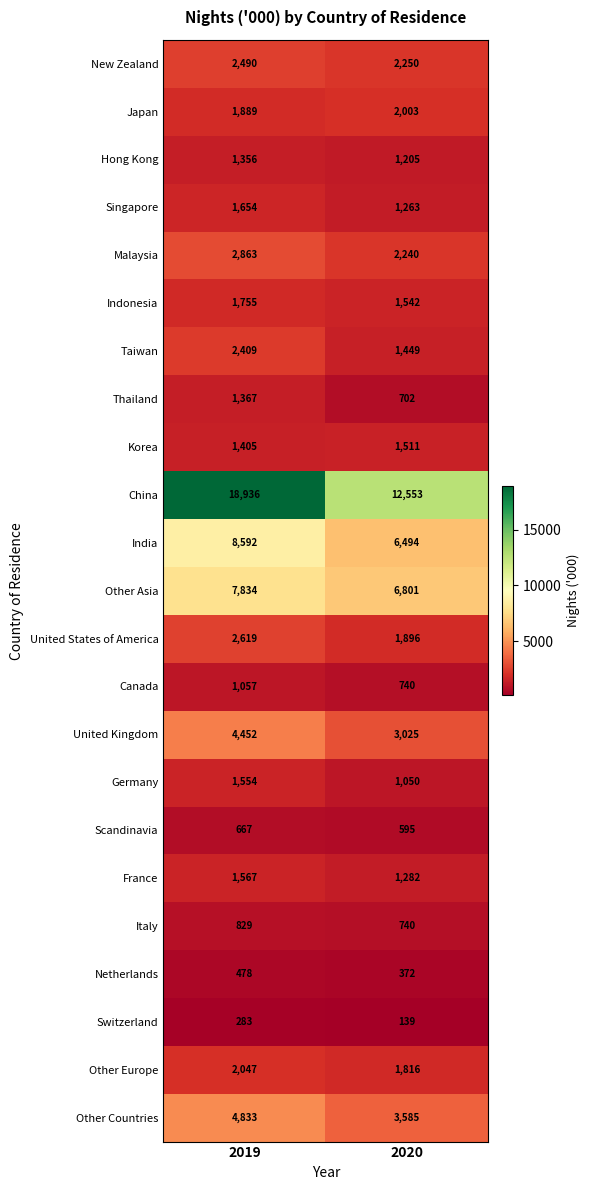

What is the difference between the maximum and minimum values in the Thailand series?

665